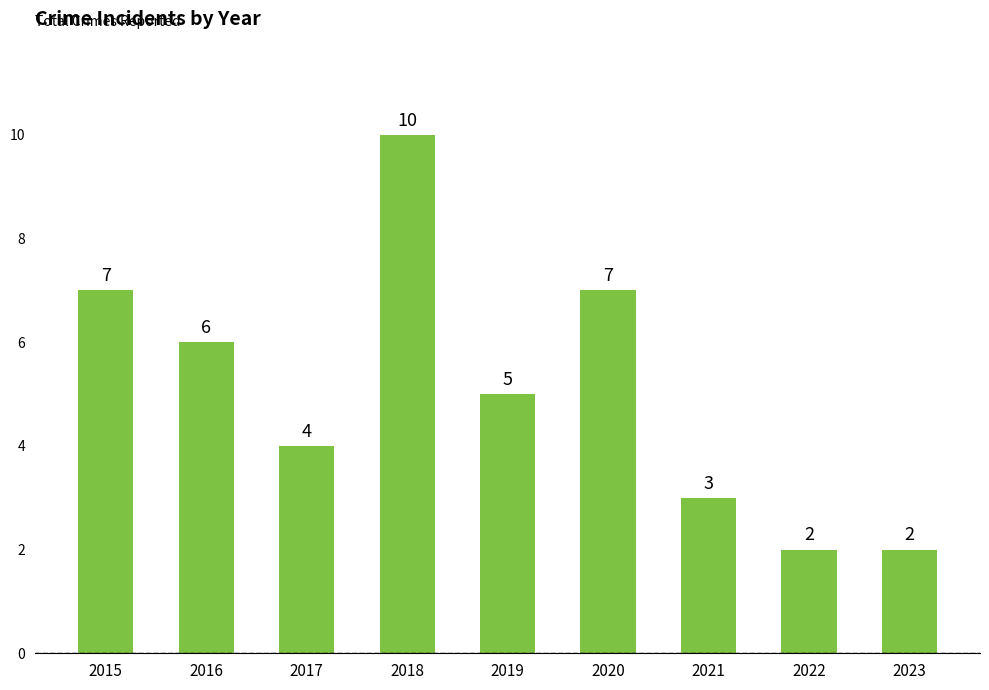

What is the greatest value displayed?

10